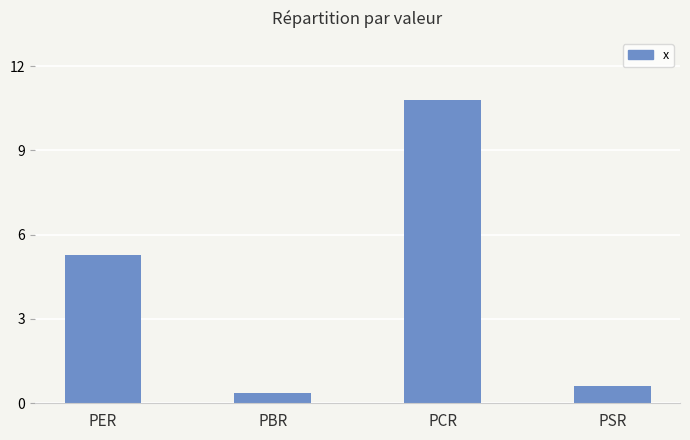

Reading right to left, transcribe all the data shown in this chart.

PSR=0.6	PCR=10.8	PBR=0.4	PER=5.3